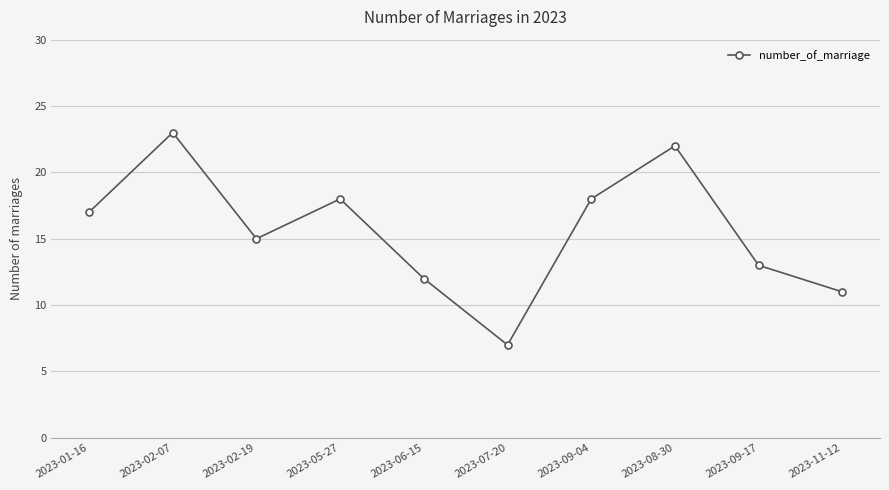

Count the number of categories in the chart.

10